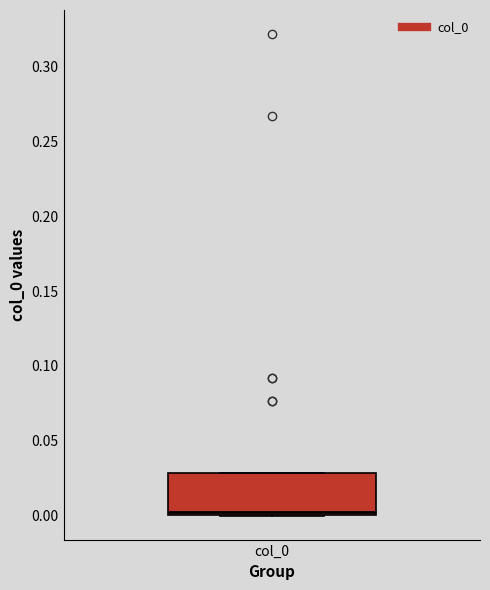

Where is the lower edge of the box for col_0 on the y-axis? The values are not printed on the chart, so give them approximately, as read against the axis.

0.00